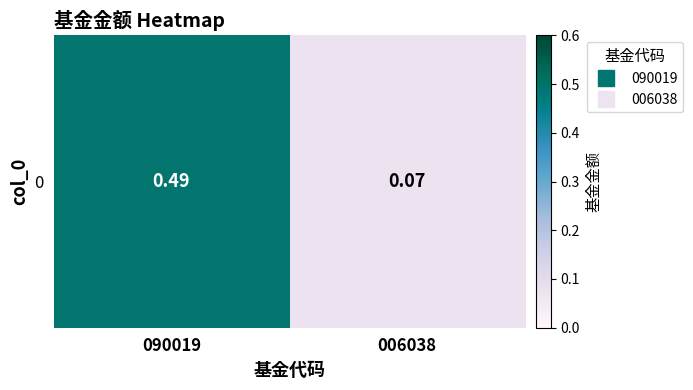

How many distinct data groups are displayed?

1